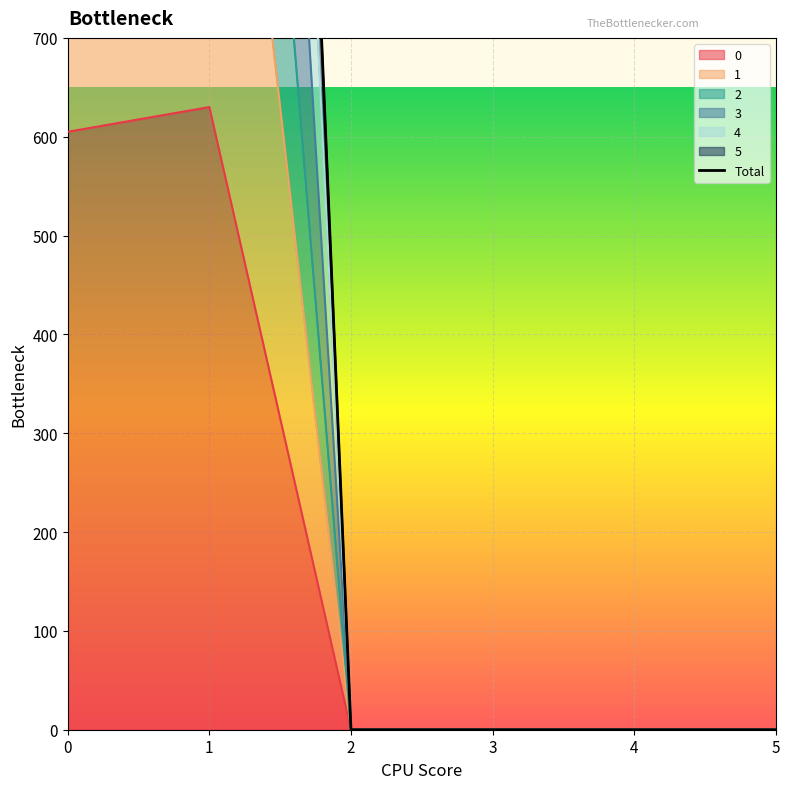

The value of 0 at 3 is 0. True or false?

True